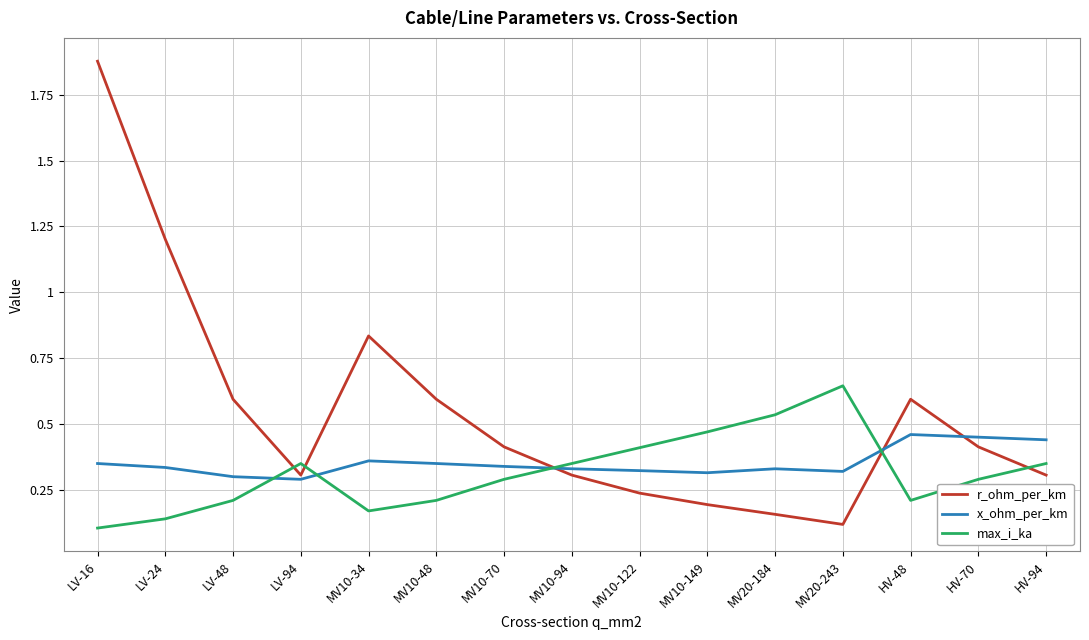

What is the sum of all x_ohm_per_km values?

5.3